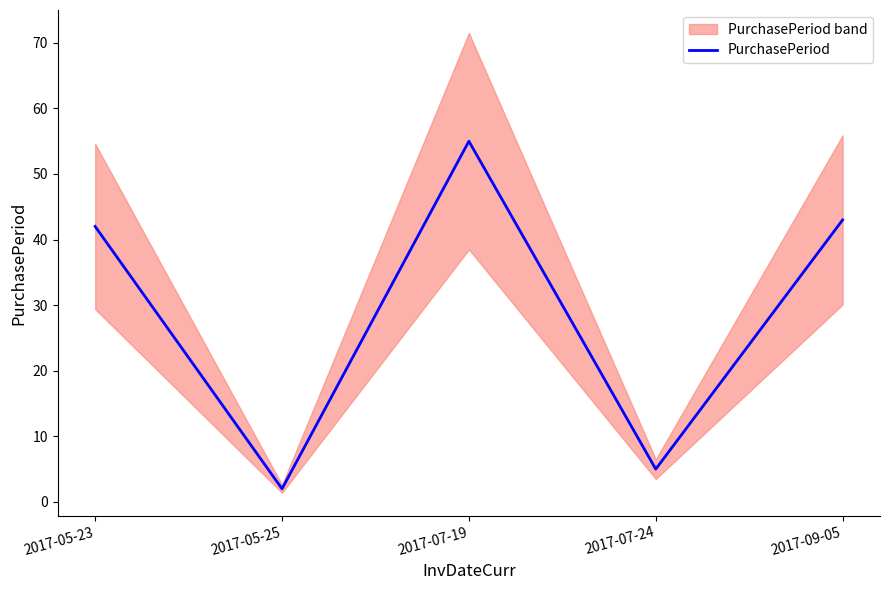

What is the sum of all values?

147